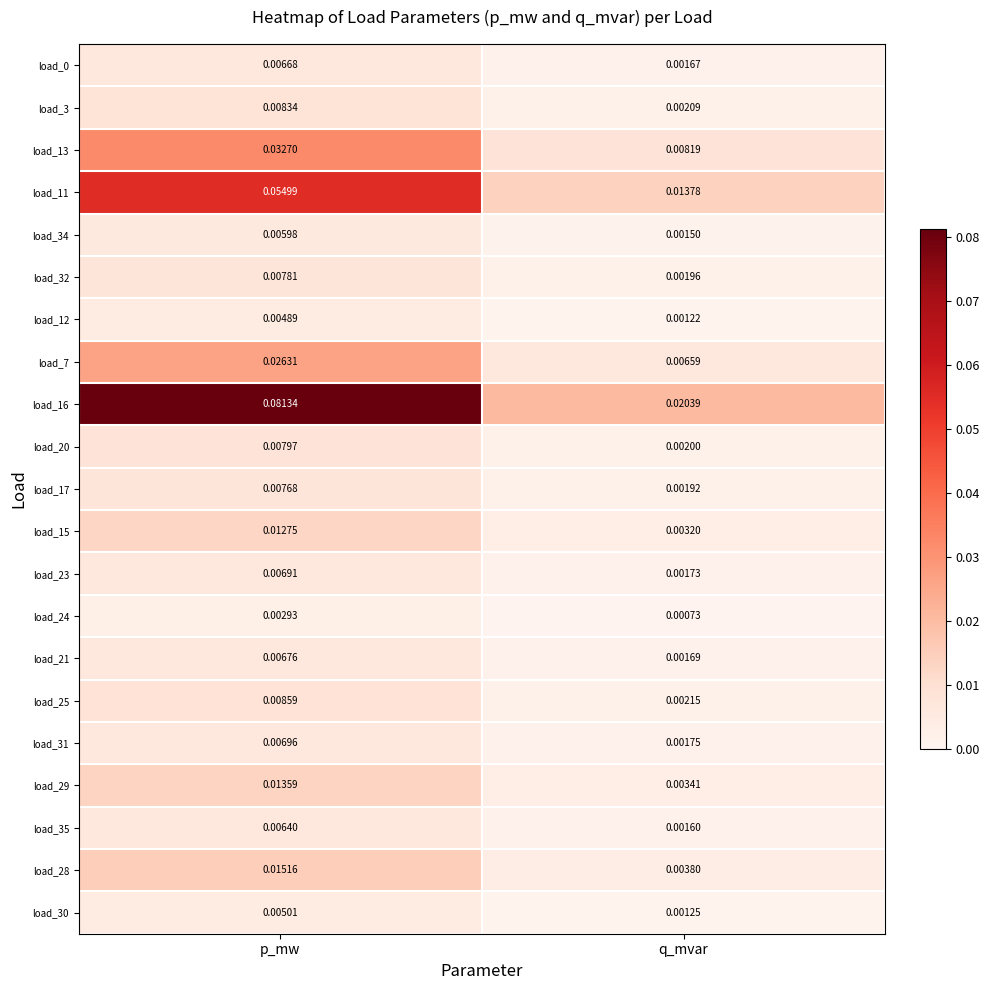

What is the total value across all series at p_mw?

0.3